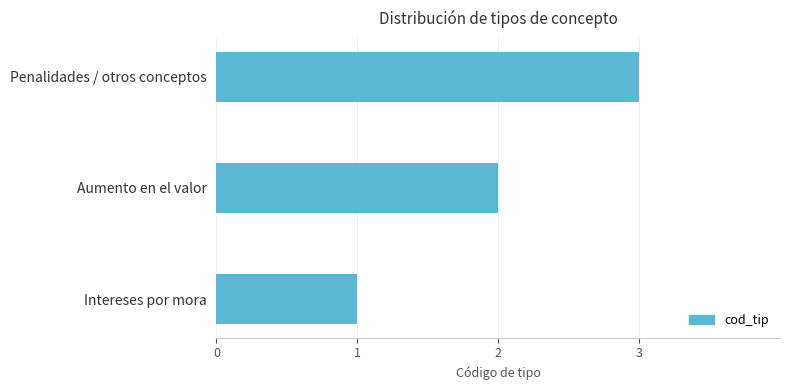

How many values are between 1 and 3?

3